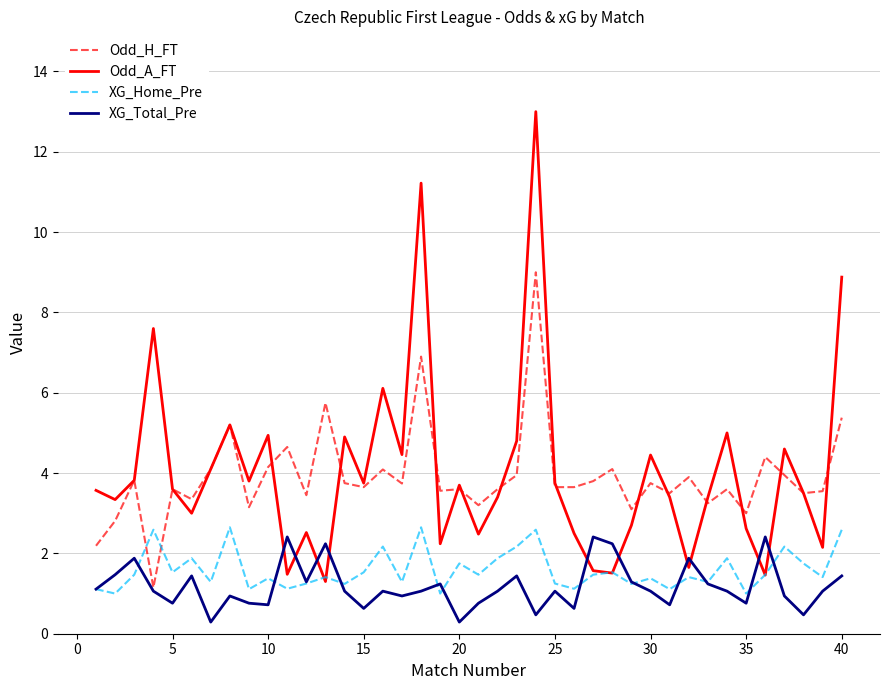

Which series has the largest range (max minus min)?

Odd_A_FT